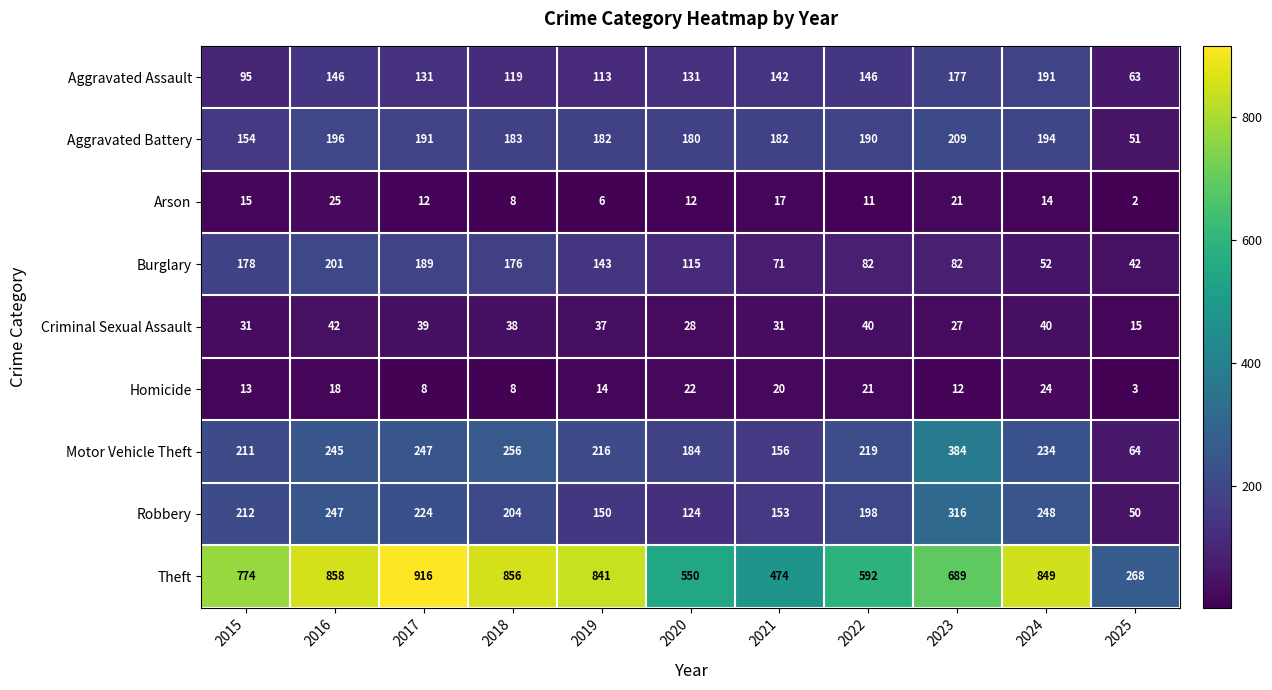

Count the number of data series in this chart.

9